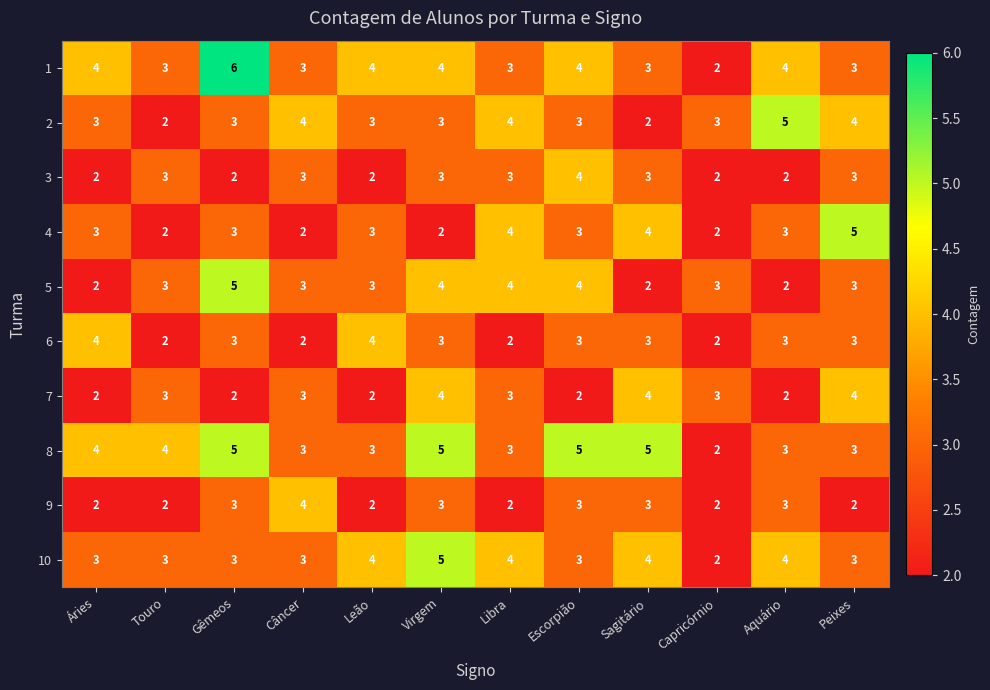

What is the minimum value shown in the chart?

2